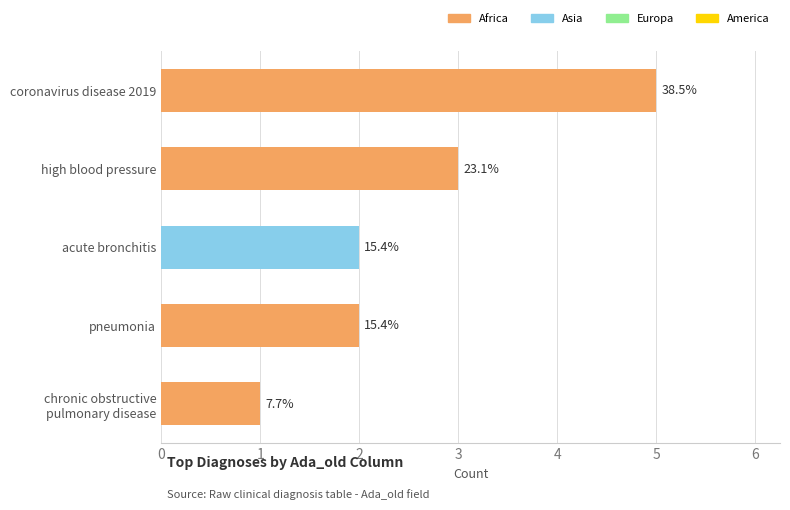

How many bars are there in total?

5